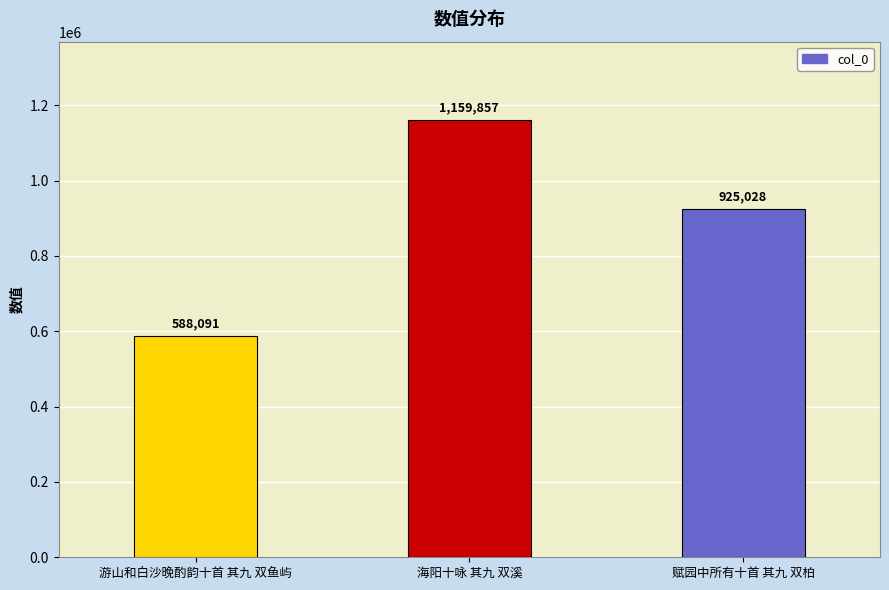

Is it true that the value at 海阳十咏 其九 双溪 is 1159857?

True